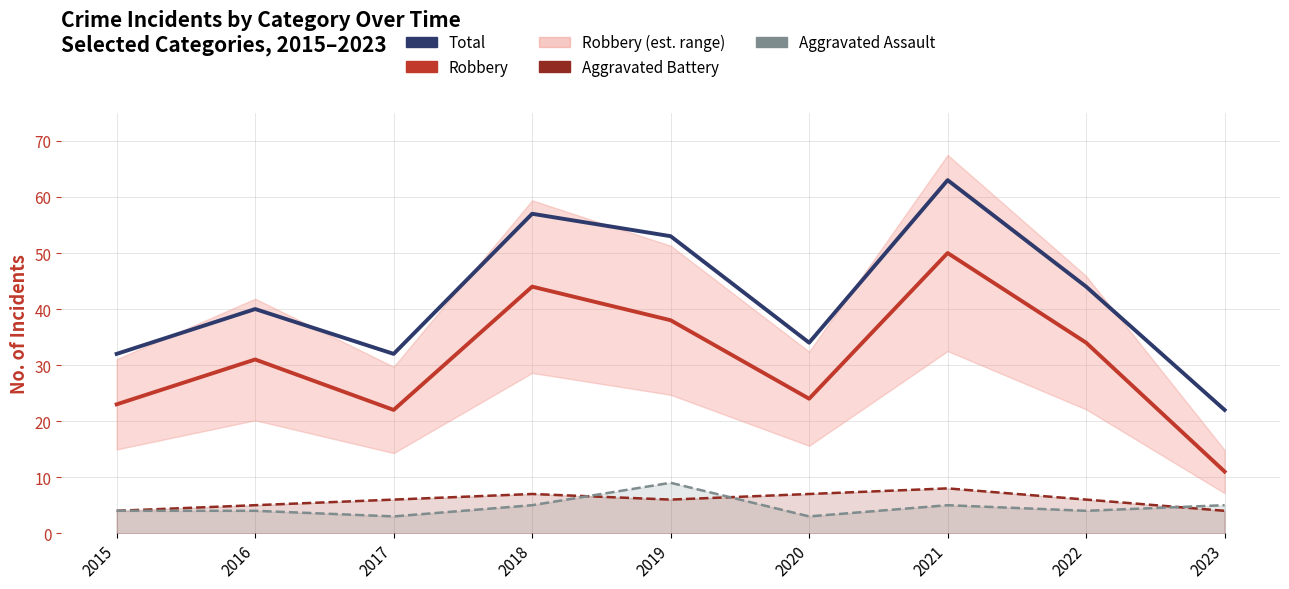

What are all the series names shown in the legend?

Total, Robbery, Aggravated Battery, Aggravated Assault